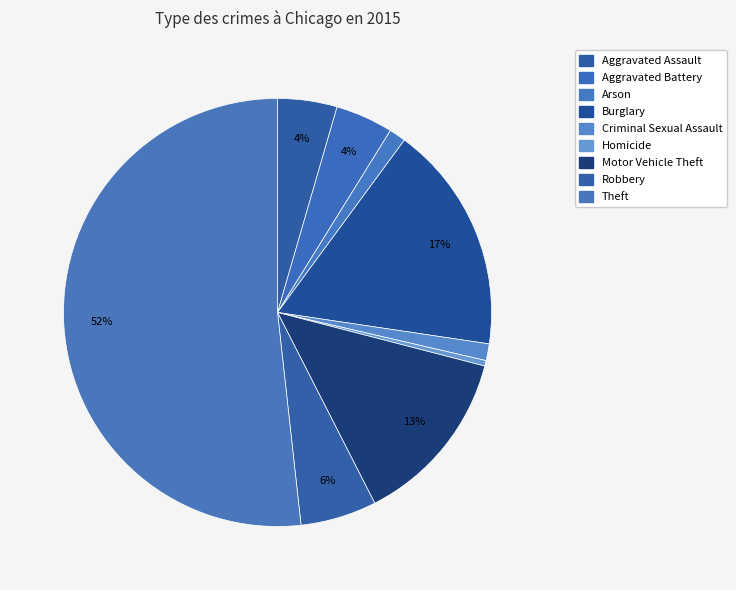

The Theft slice represents 38% of the pie. True or false?

False